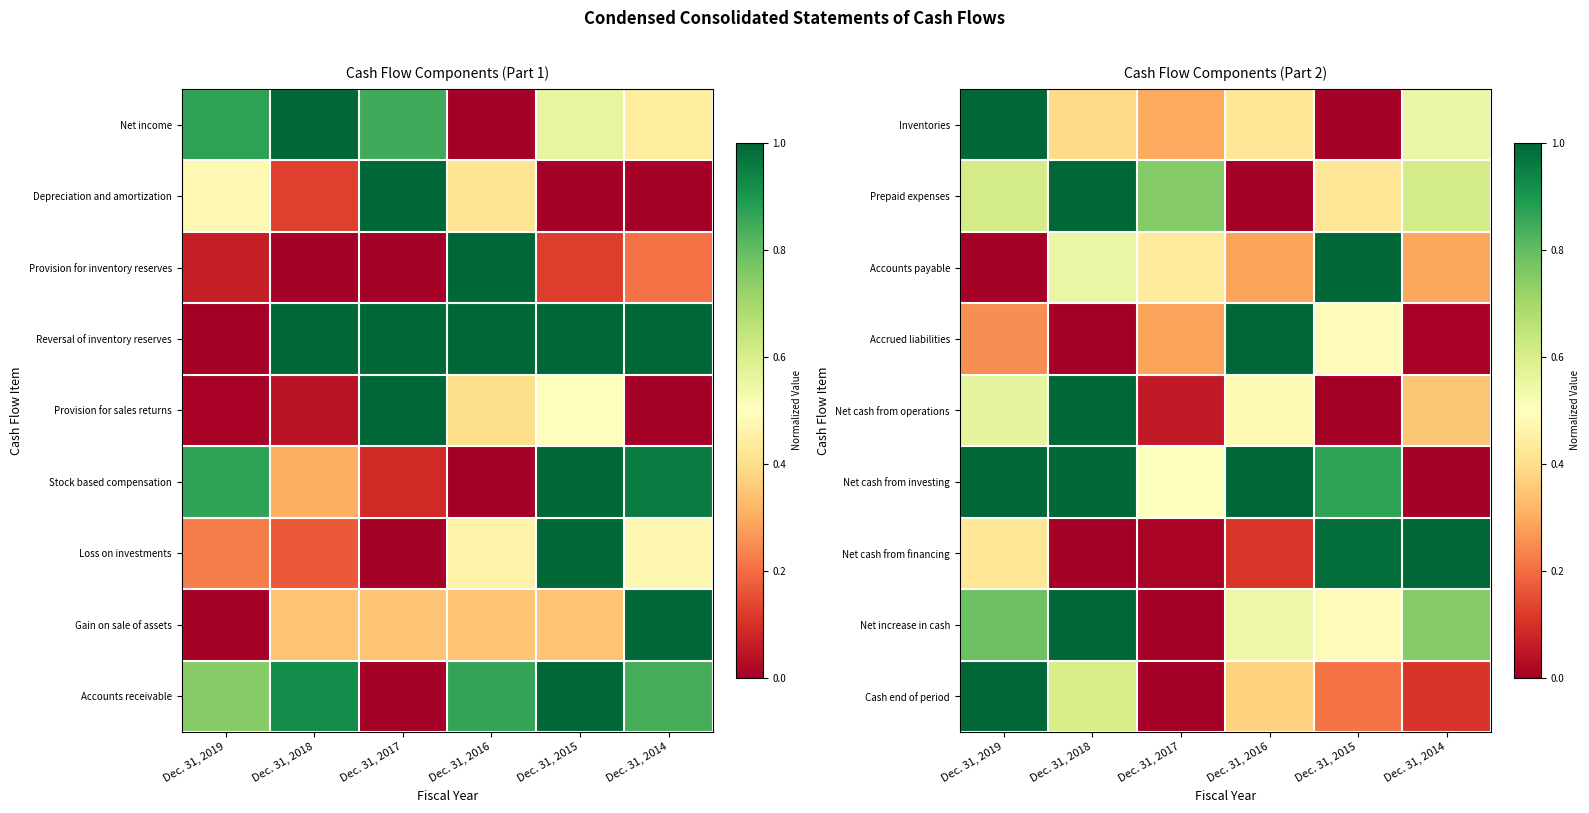

True or false: Accrued liabilities has a value of 0.5 at Dec. 31, 2017.

False